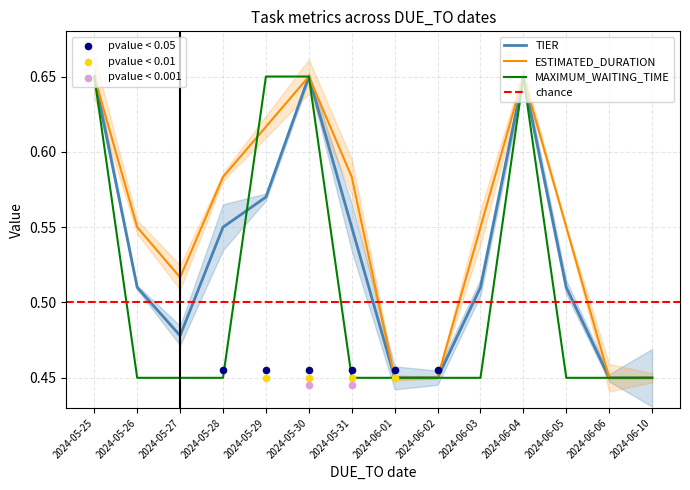

Which series has the largest total across all categories?

ESTIMATED_DURATION